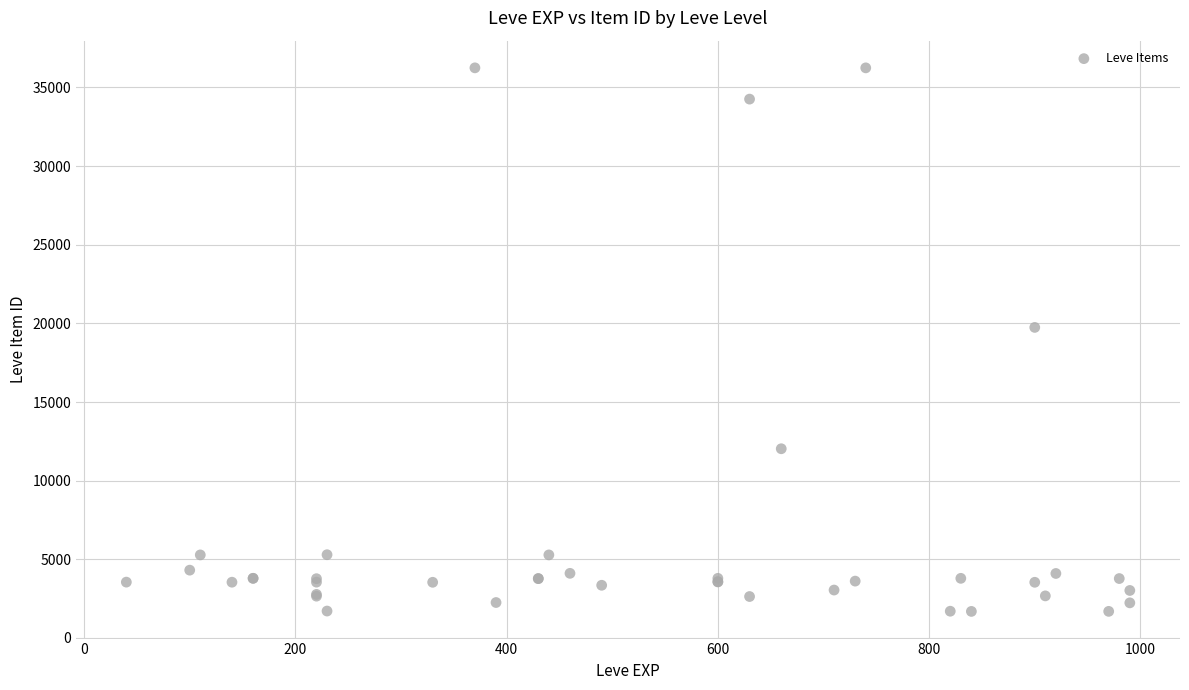

What Y value in the scatter plot is closest to 18967?

19744